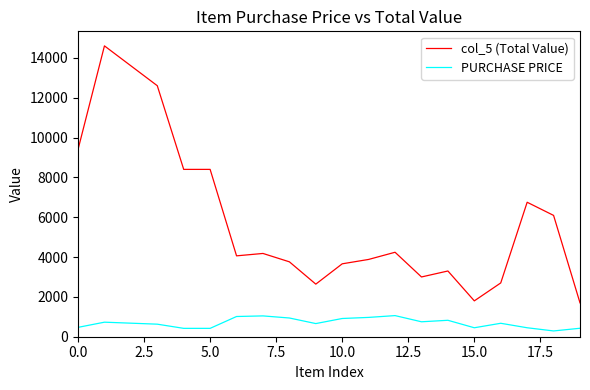

List the series in order of their peak value, highest first.

col_5 (Total Value), PURCHASE PRICE